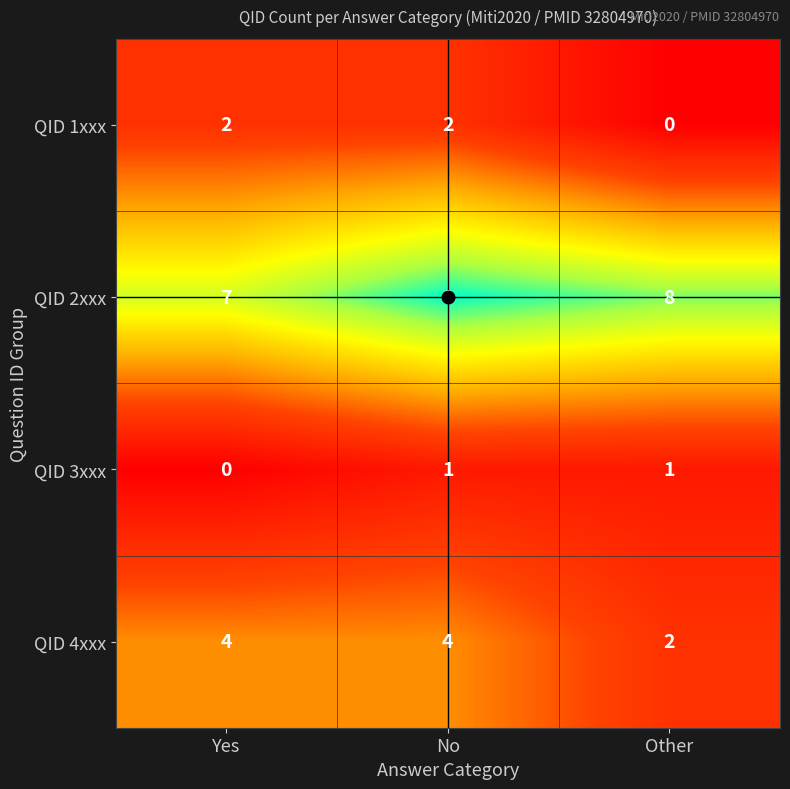

Which category has the lowest value in the QID 1xxx series?

Other